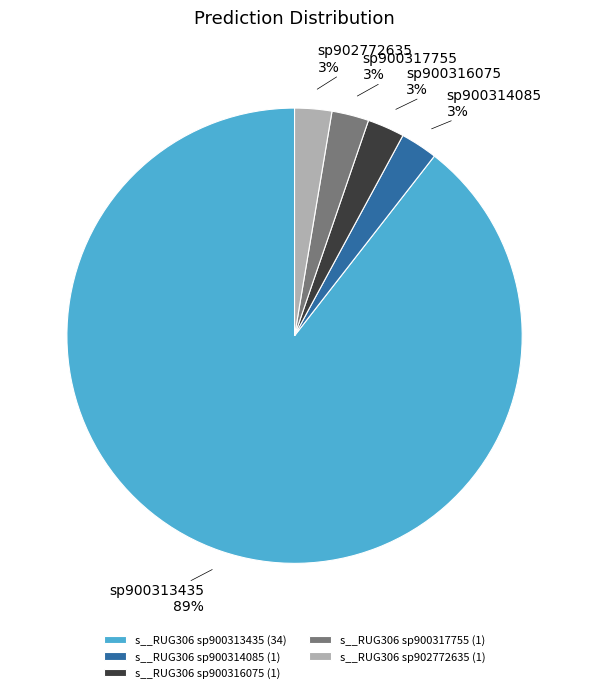

To the nearest percent, what is the average slice percentage?

20%